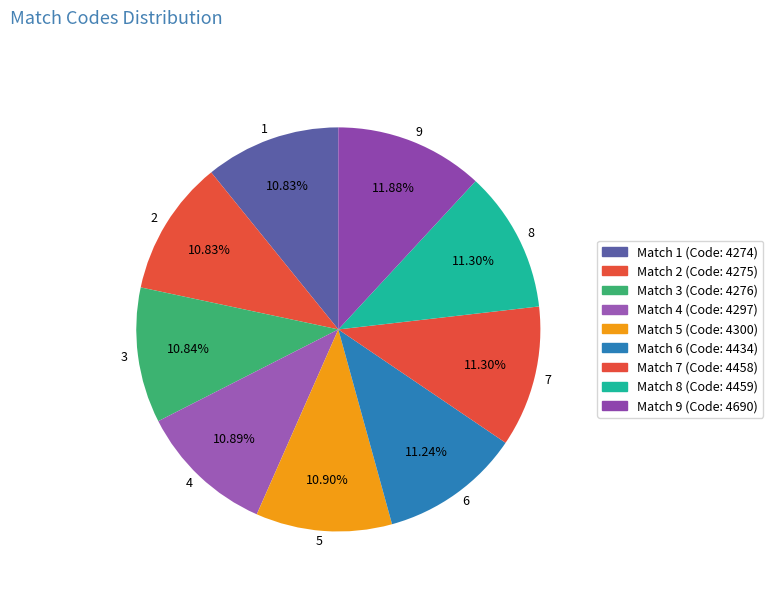

Combined, what portion of the pie is 5 and 6?

22.1%